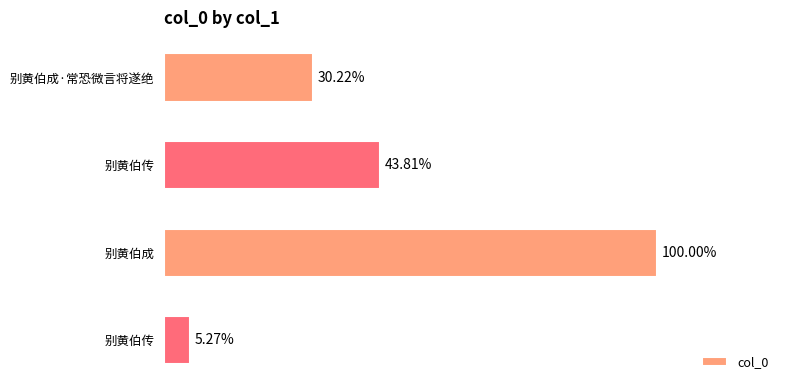

At which category does the chart reach its minimum across all series?

别黄伯传